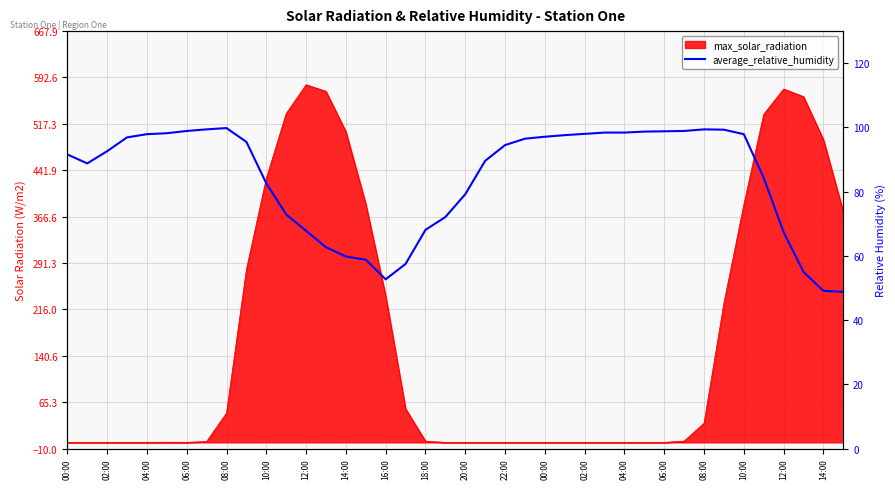

Count the number of categories in the chart.

40